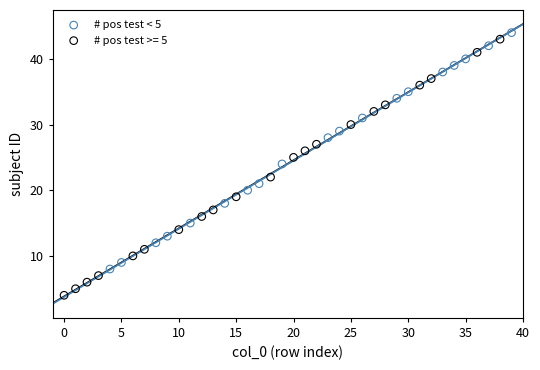

Which series reaches the minimum Y coordinate?

# pos test >= 5